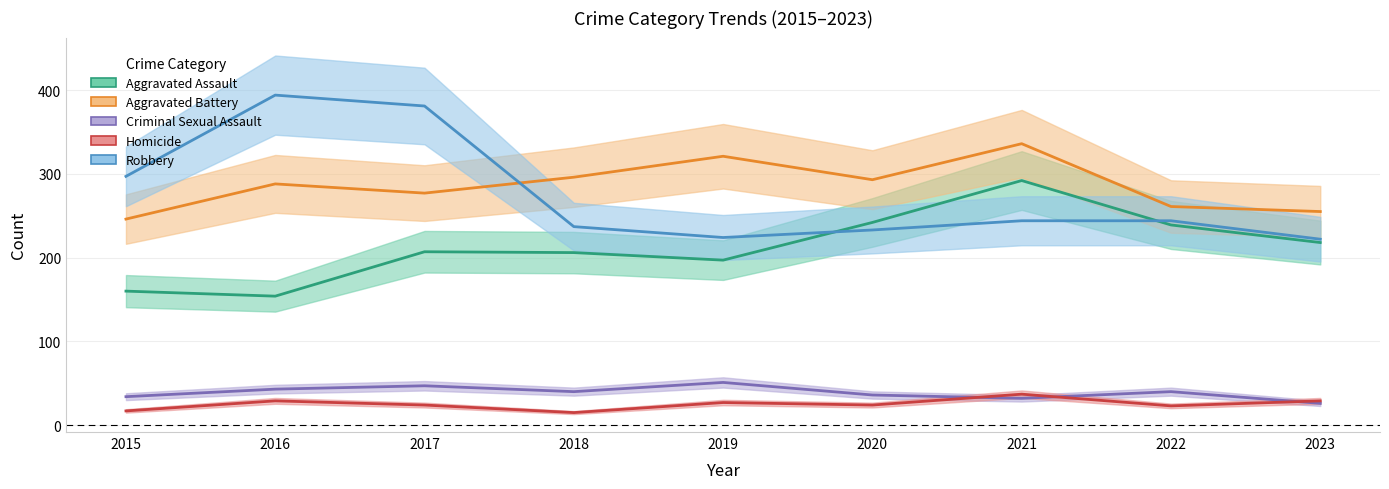

What is the total value across all series at 2017?

936